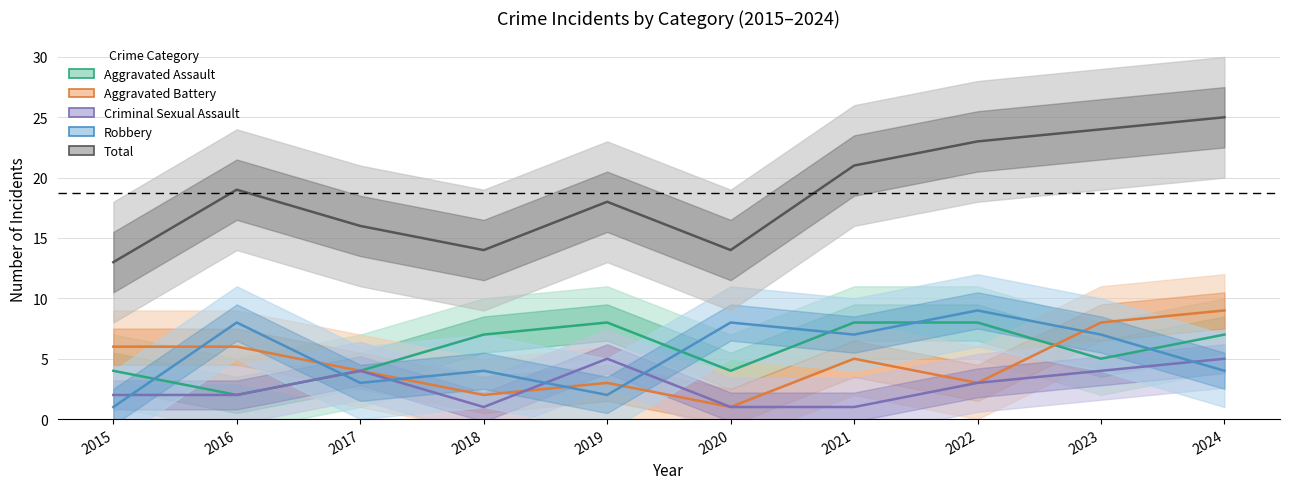

Reading right to left, extract all data points from this chart.

Aggravated Assault: 7	5	8	8	4	8	7	4	2	4
Aggravated Battery: 9	8	3	5	1	3	2	4	6	6
Criminal Sexual Assault: 5	4	3	1	1	5	1	4	2	2
Robbery: 4	7	9	7	8	2	4	3	8	1
Total: 25	24	23	21	14	18	14	16	19	13